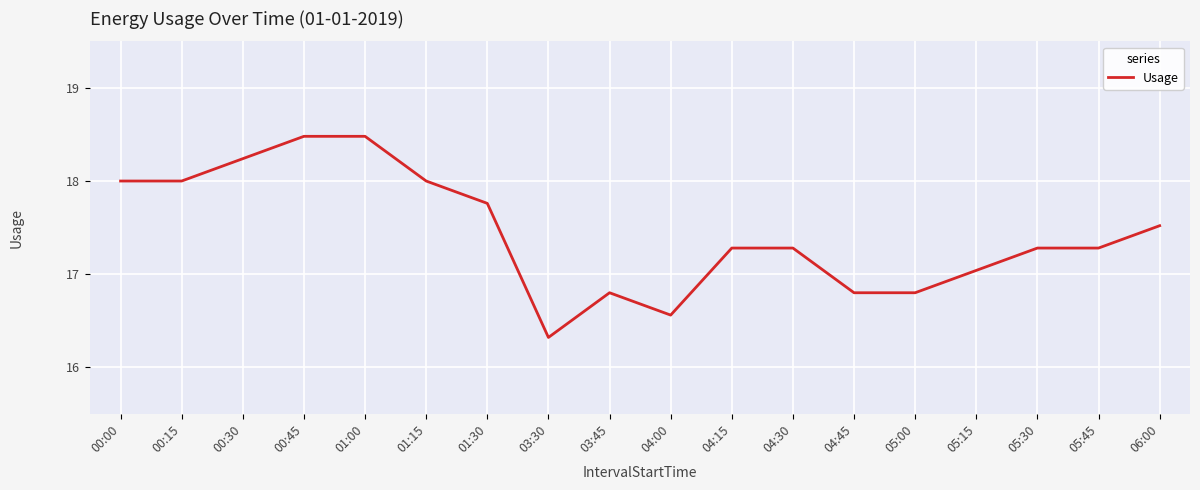

Is it true that the value at 00:30 is 7.1?

False